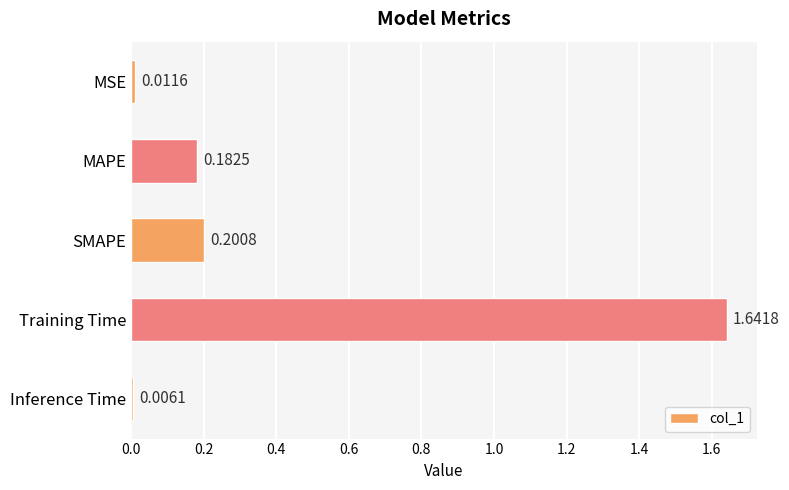

At which category does the chart reach its peak across all series?

Training Time